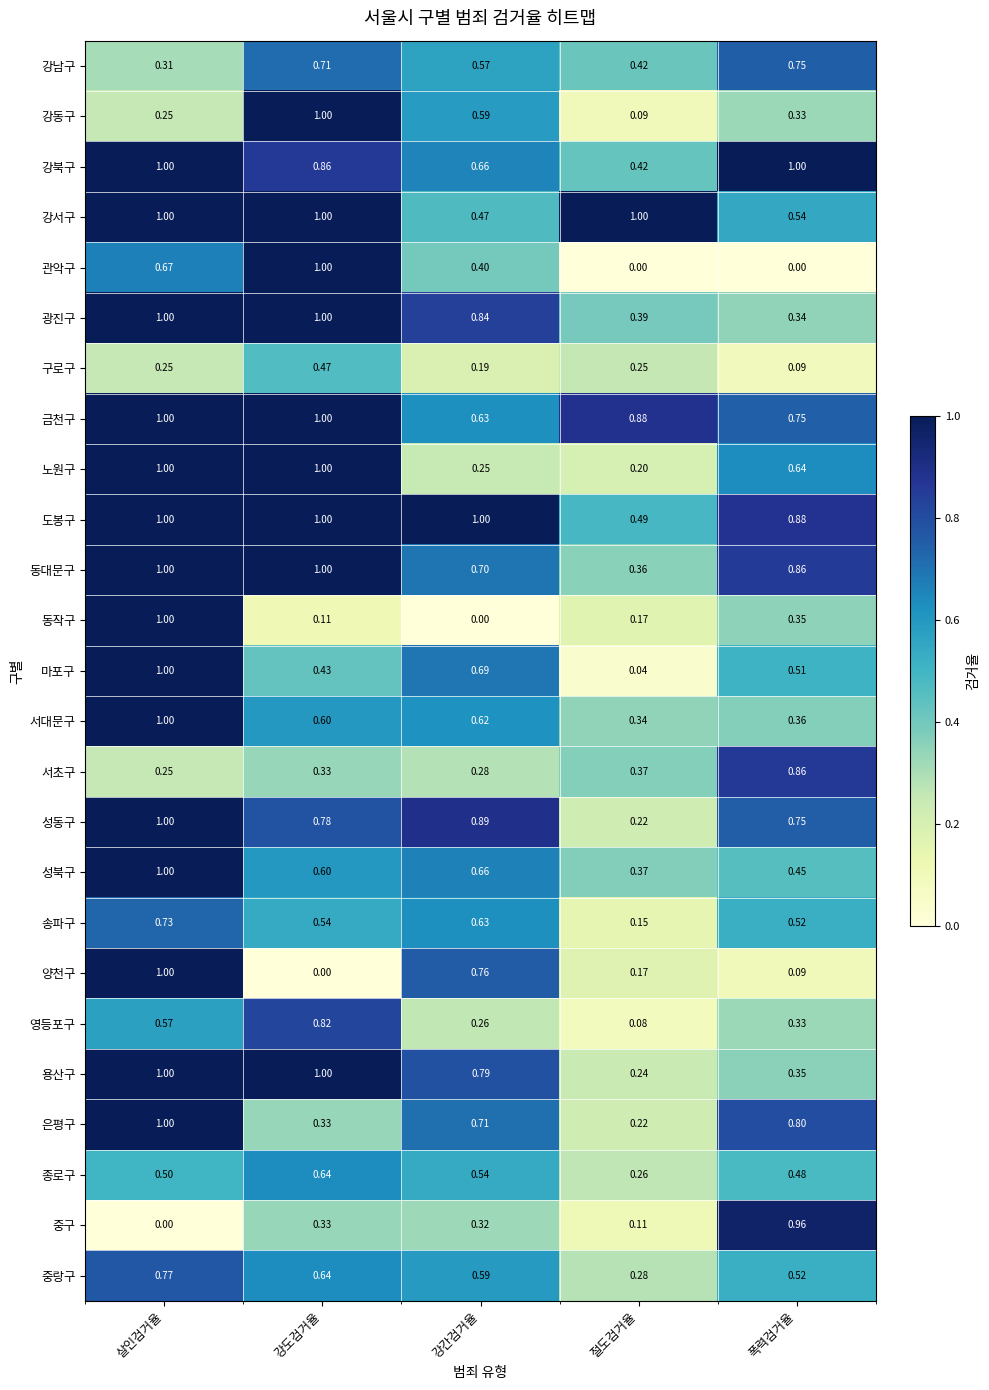

Is the value of 서대문구 at 절도검거율 greater than the value of 노원구 at 강도검거율?

No